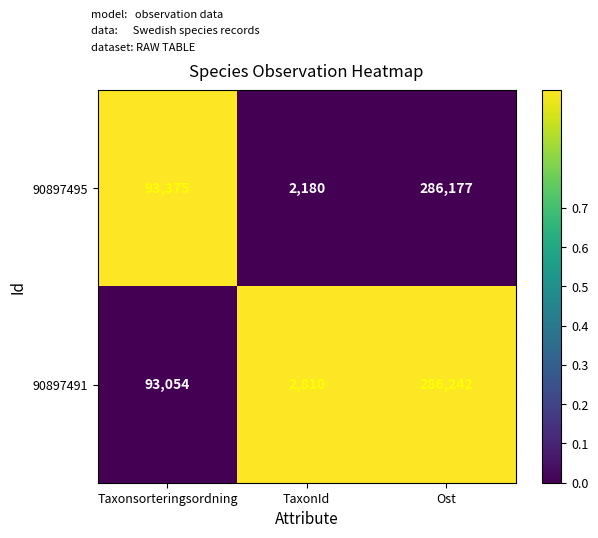

True or false: 90897491 has a value of 2810 at TaxonId.

True